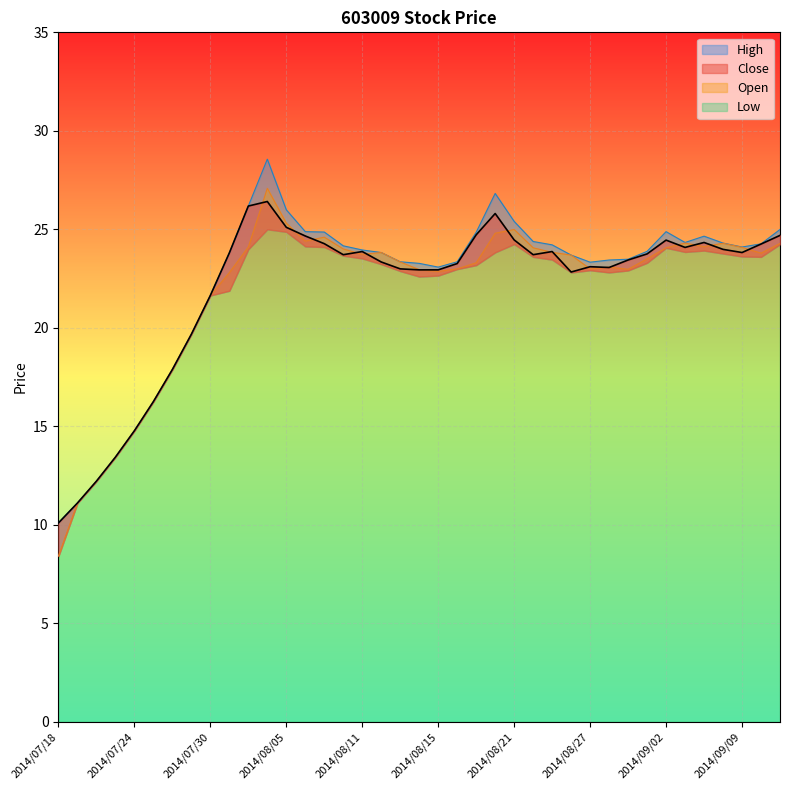

True or false: Low and High intersect in this chart.

False